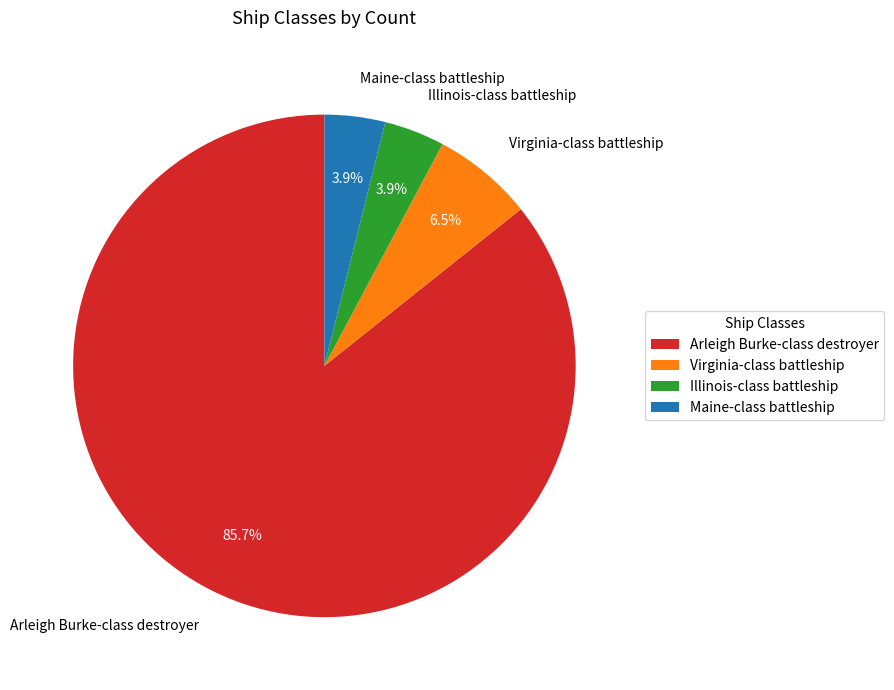

What portion of the pie excludes Illinois-class battleship?

96.1%